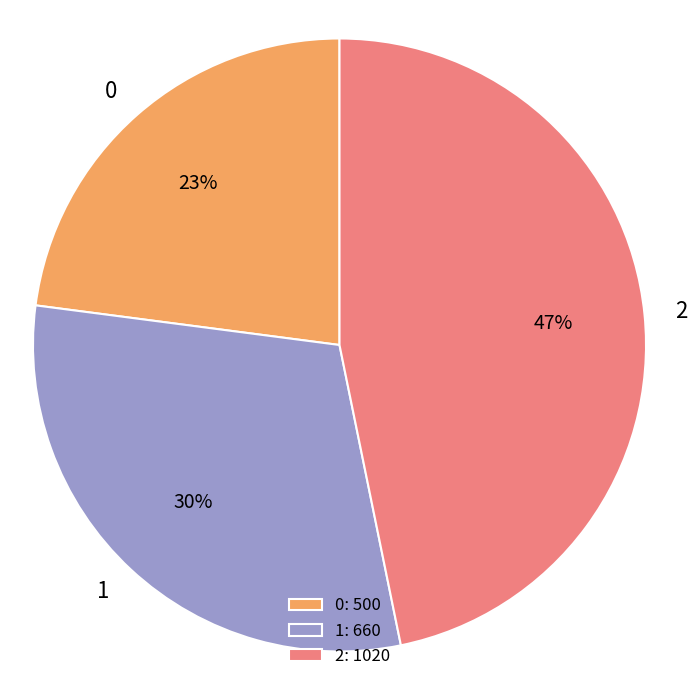

To the nearest percent, what percentage of the pie is 0?

23%